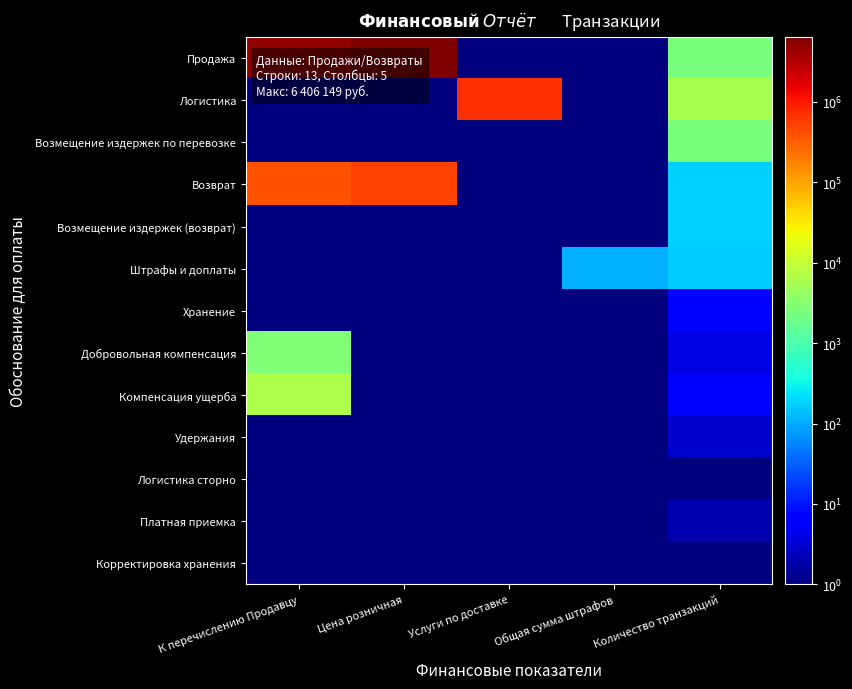

Rank the series by their maximum value, from highest to lowest.

Продажа, Логистика, Возврат, Компенсация ущерба, Добровольная компенсация, Возмещение издержек по перевозке, Возмещение издержек (возврат), Штрафы и доплаты, Хранение, Удержания, Платная приемка, Логистика сторно, Корректировка хранения